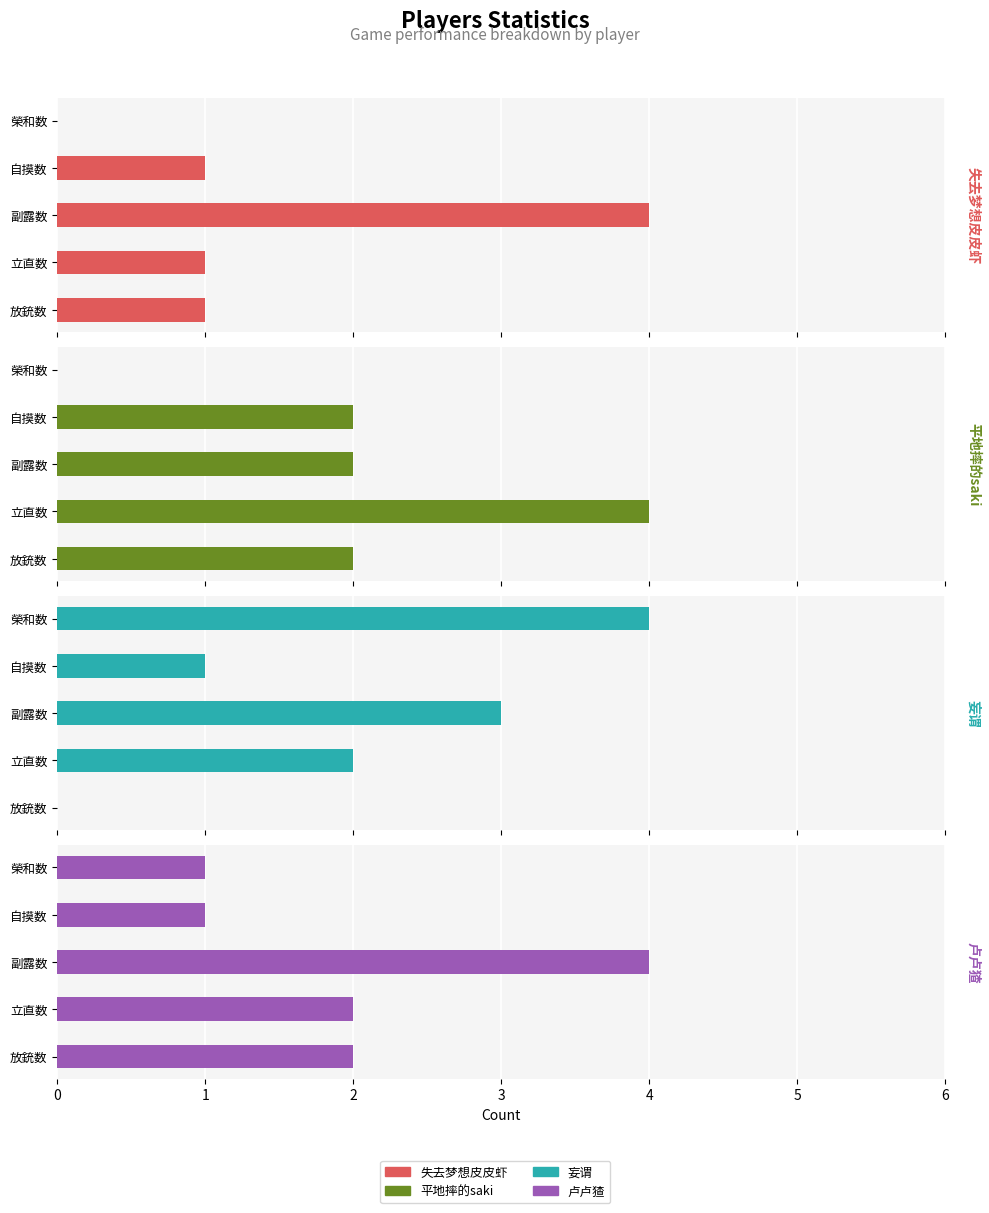

How many positive values does the 失去梦想皮皮虾 series have?

4